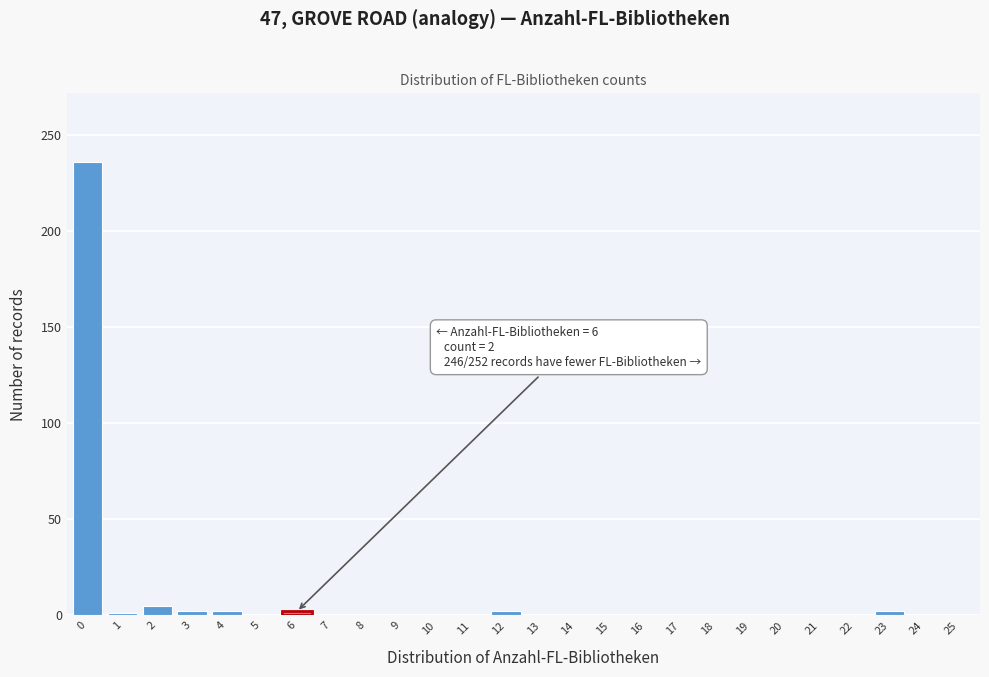

What is the greatest value displayed?

236